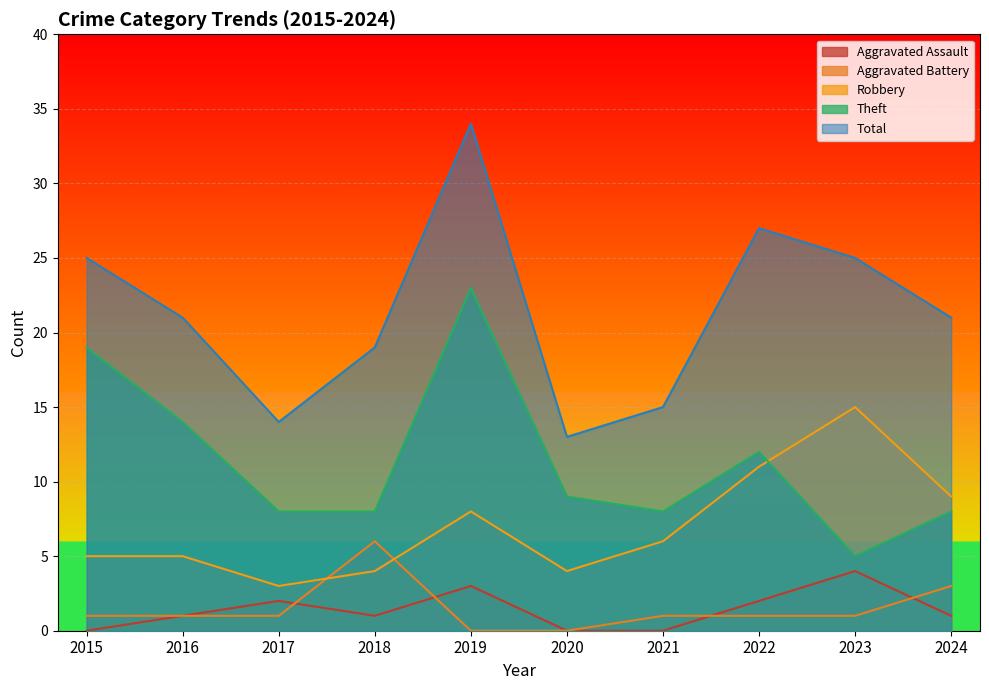

What is the average value of the Aggravated Assault series?

1